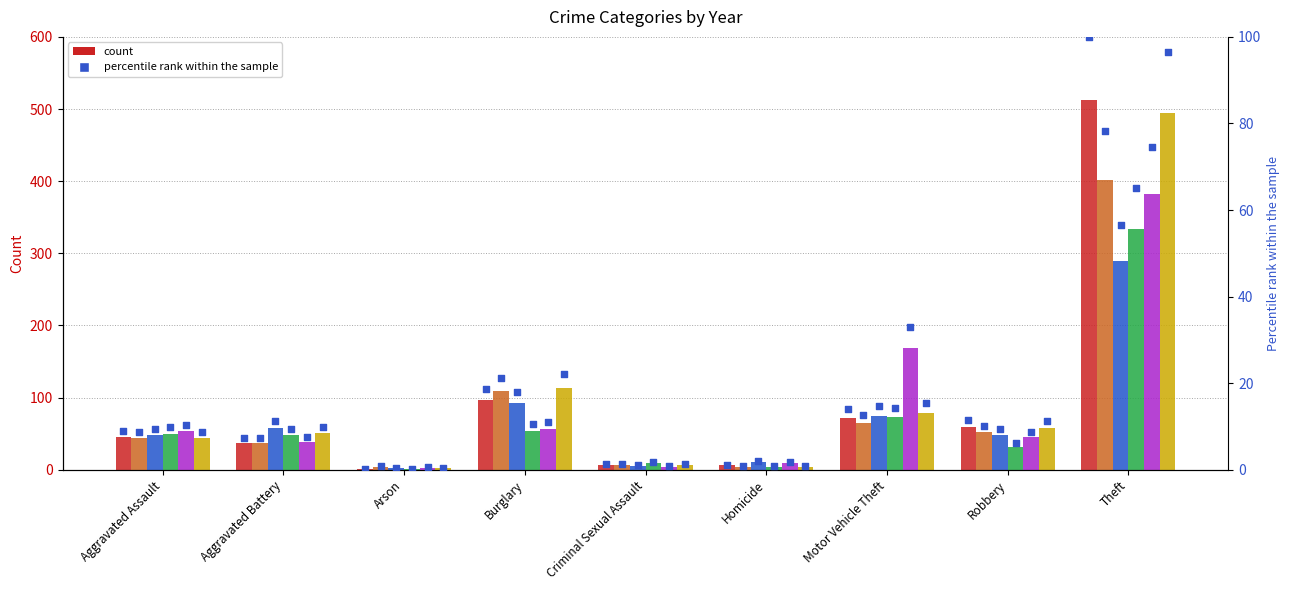

Which series has the largest total across all categories?

2017